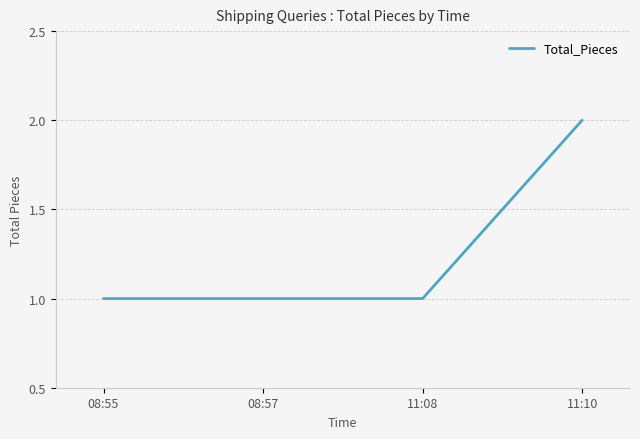

Reading left to right, list all the values displayed in this chart.

08:55=1	08:57=1	11:08=1	11:10=2